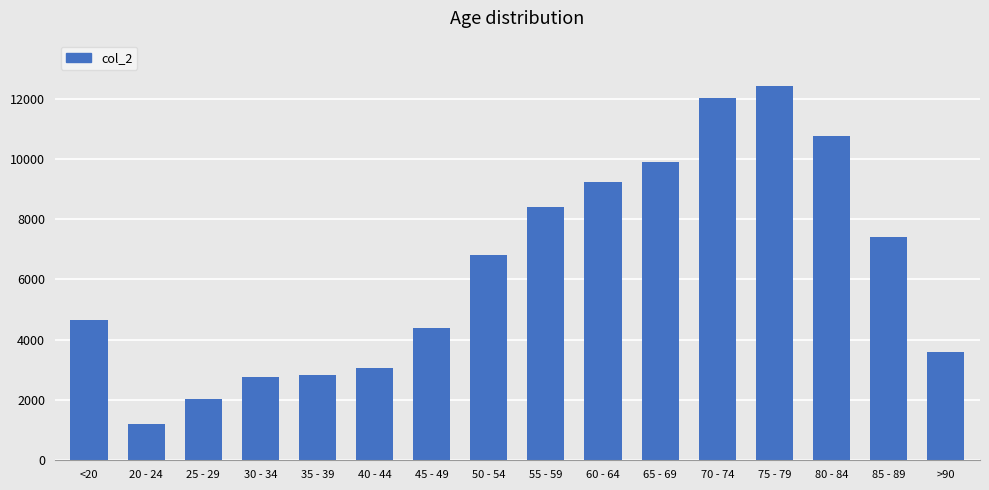

Which has a higher value, 75 - 79 or 45 - 49?

75 - 79